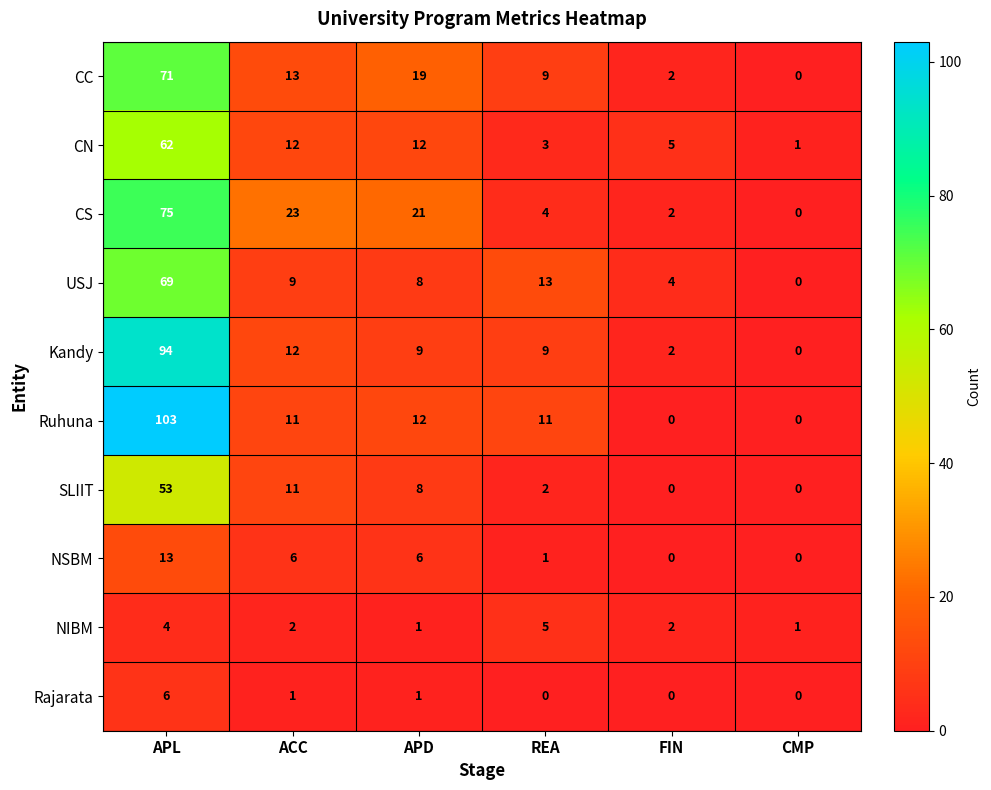

How many NIBM values are between 1 and 4?

5